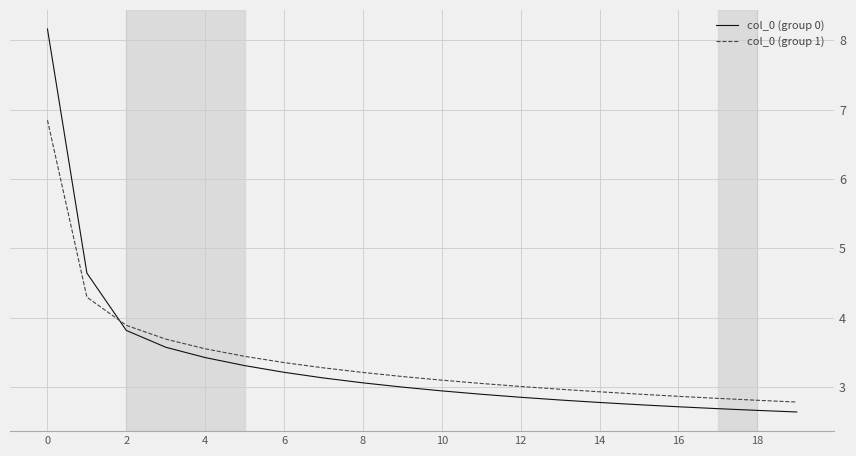

Which series has the widest spread of values?

col_0 (group 0)